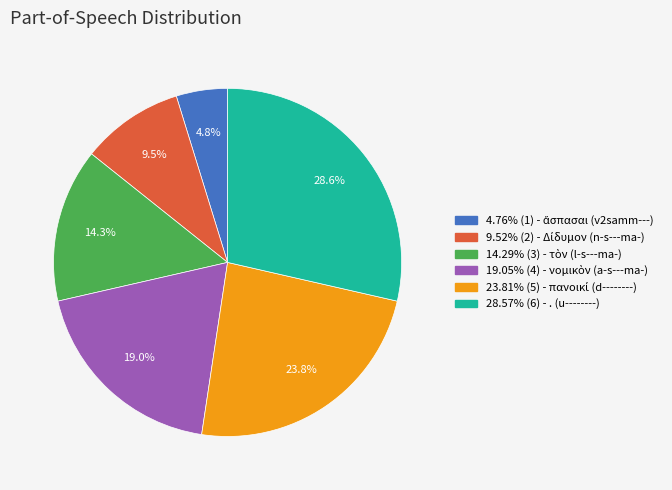

Is there any slice that represents more than half of the pie?

No